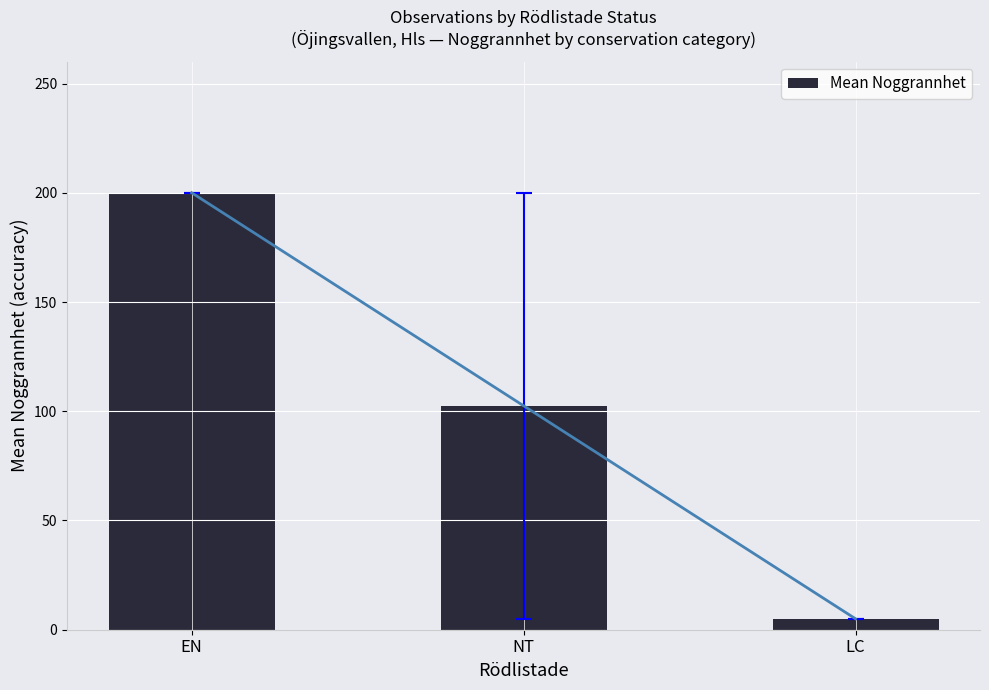

List the labels in order of value, smallest first.

LC, NT, EN